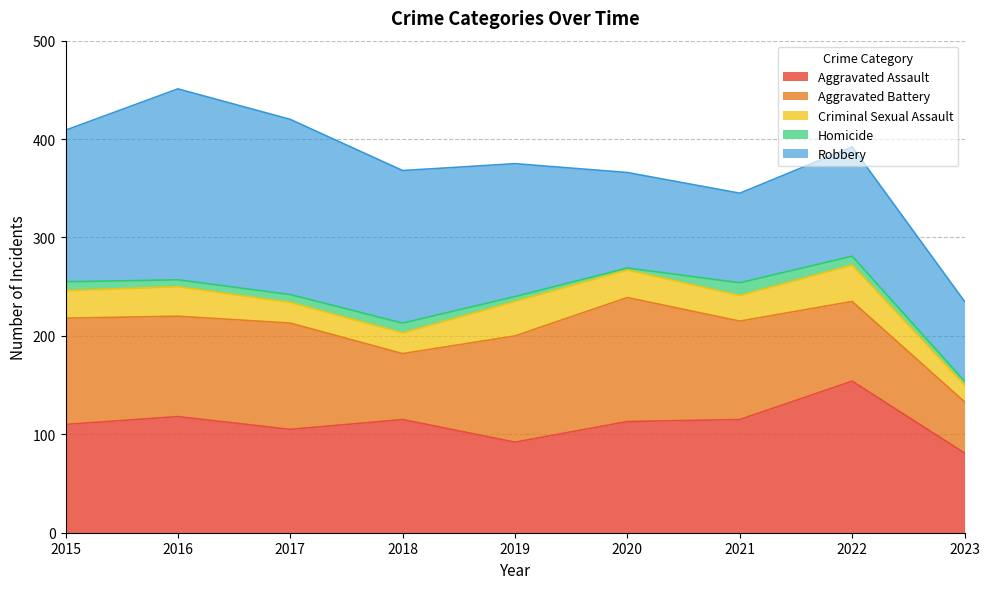

How many lines are shown in the chart?

5